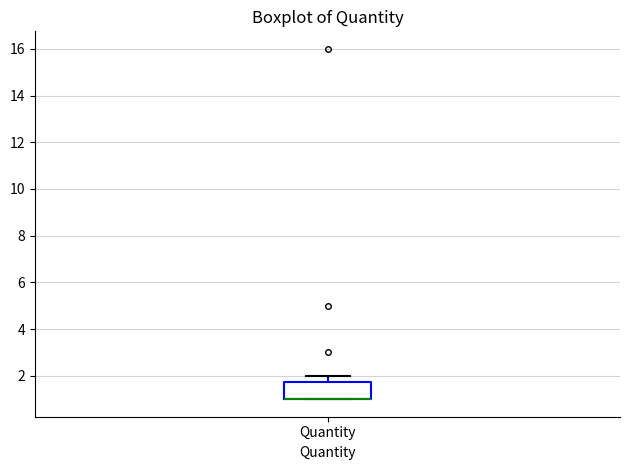

Transcribe this box plot: give where the median line is, the range the box spans, and where the two whiskers end, as read against the y-axis. The values are not printed on the chart, so give them approximately, as read against the axis.

median 1.0 (drawn on the box's lower edge), box 1.0 to 1.8, whiskers 1.0 to 2.0